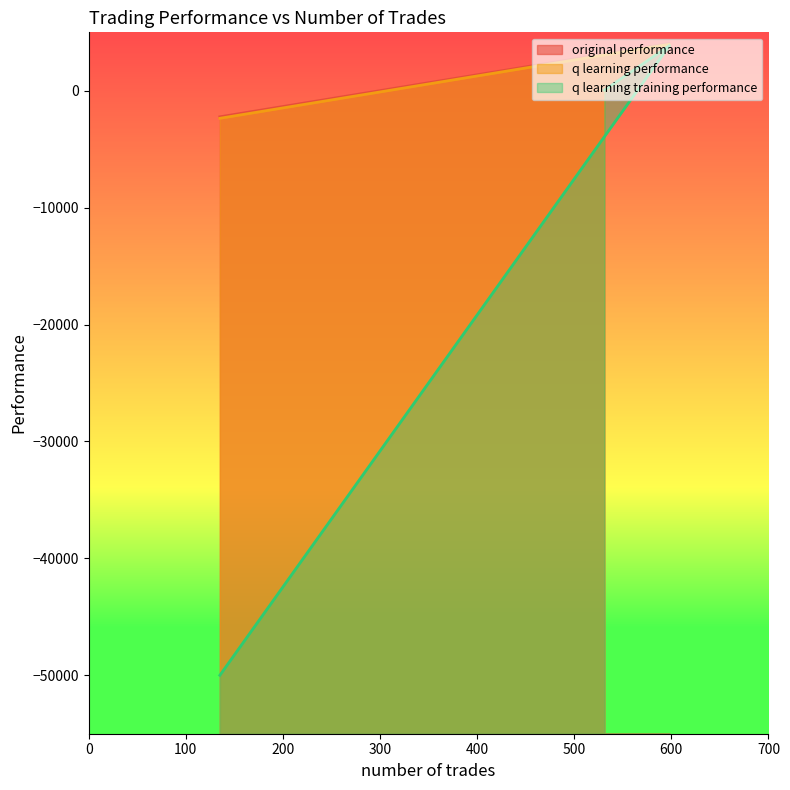

Is it true that q learning training performance equals -26233.2 at 135?

False